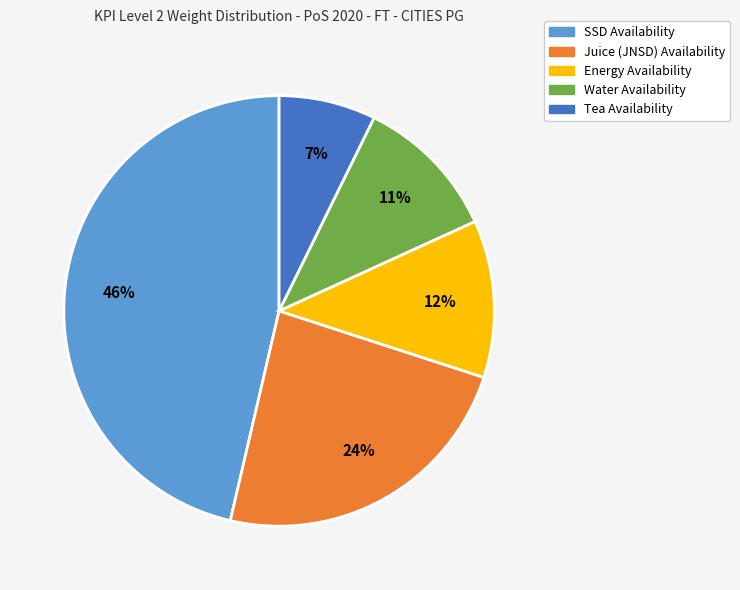

Does Juice (JNSD) Availability account for over 50% of the chart?

No